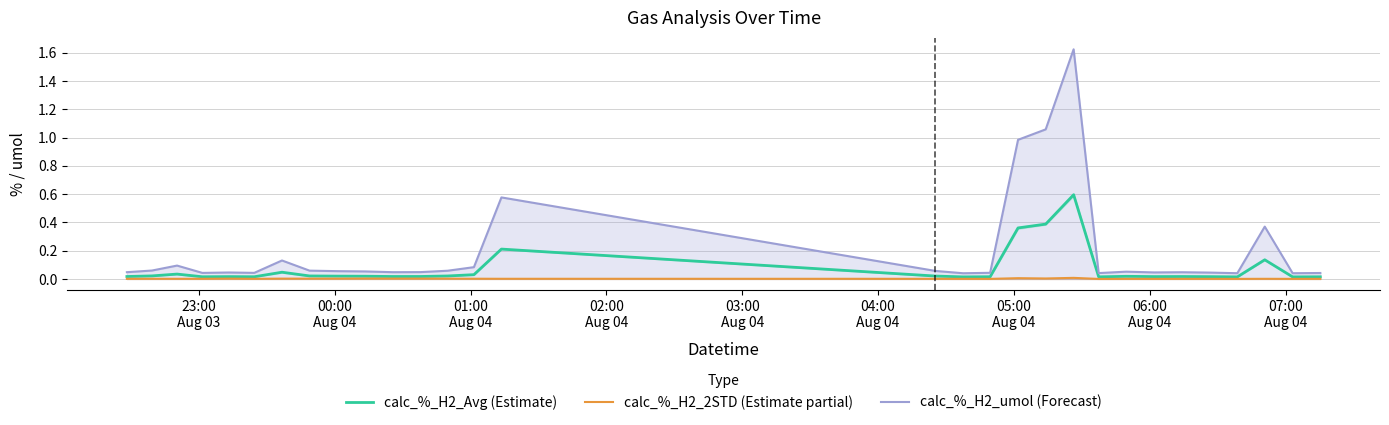

Rank the series by their maximum value, from lowest to highest.

calc_%_H2_2STD (Estimate partial), calc_%_H2_Avg (Estimate), calc_%_H2_umol (Forecast)